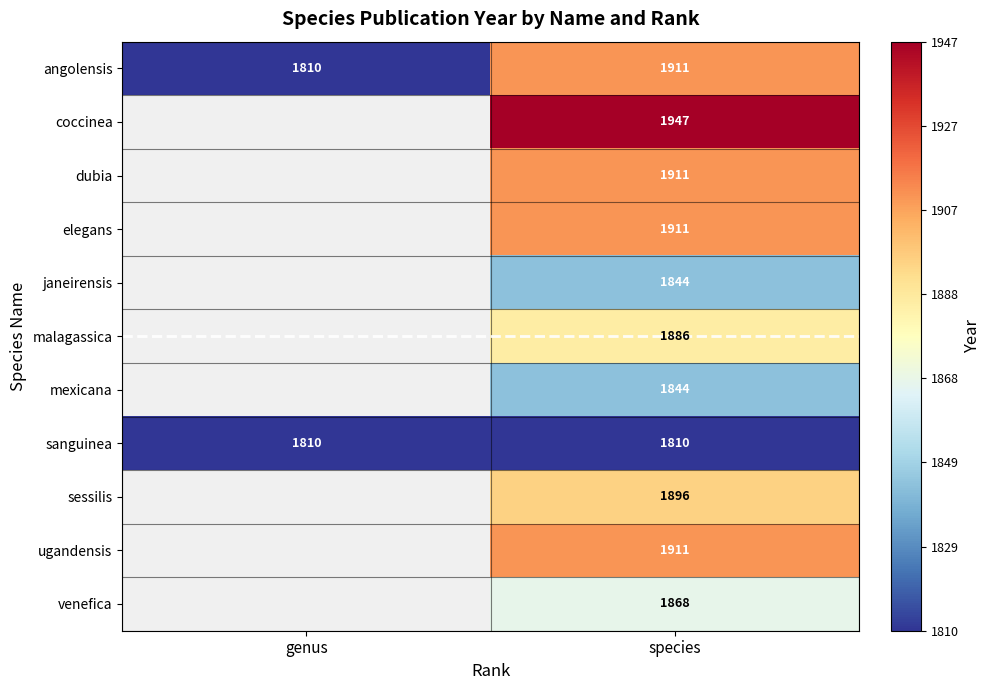

Which label corresponds to the largest value in the chart?

species